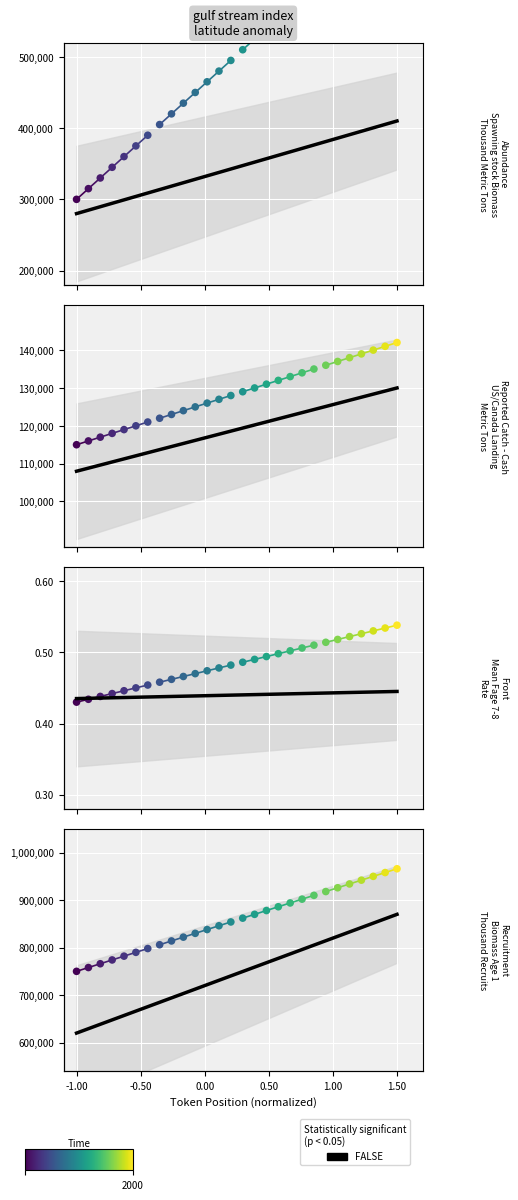

Which has a higher value, 0.50 or 1.00?

1.00